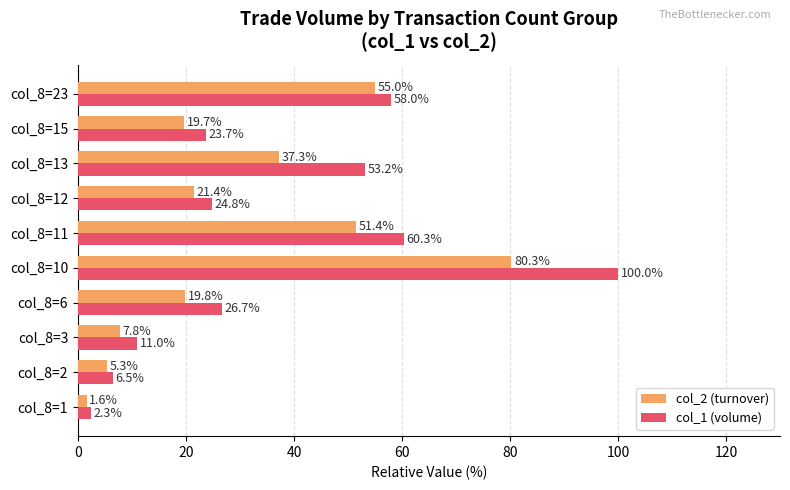

What is the total value across all series at col_8=11?

111.7